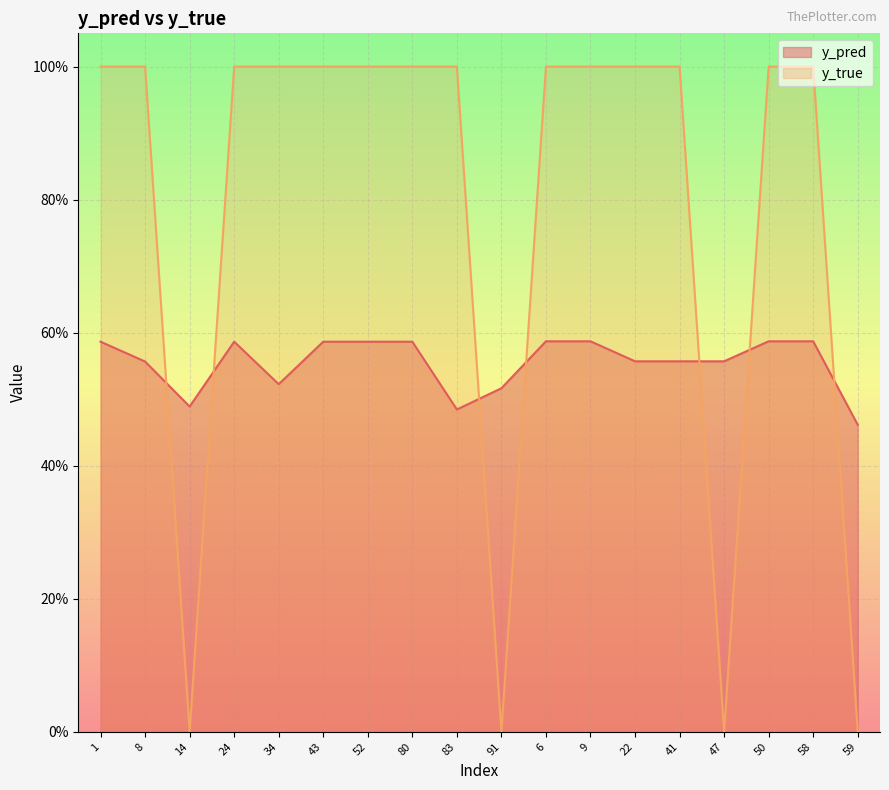

Which series has the largest total across all categories?

y_true